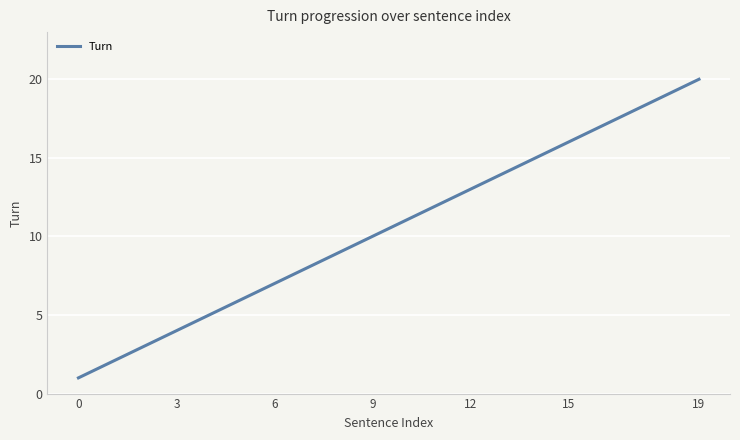

What is the maximum value shown in the chart?

20.0